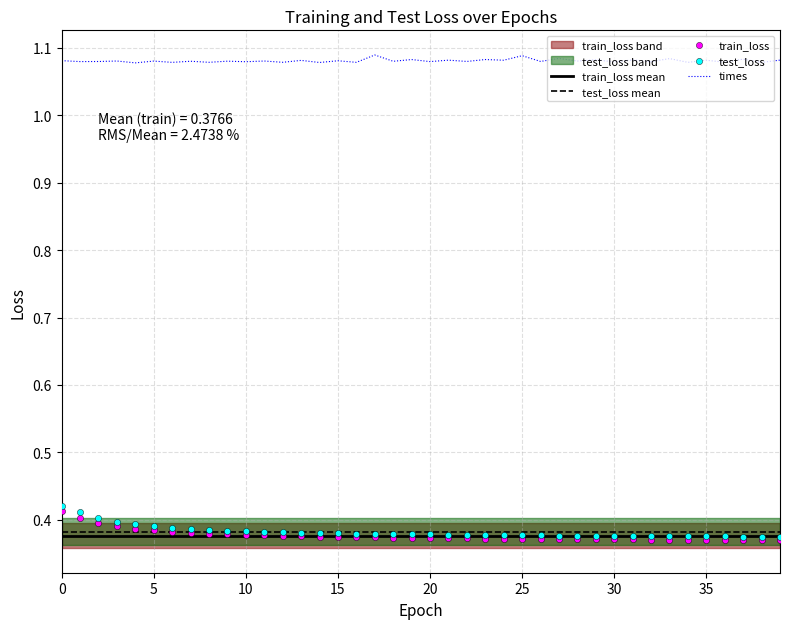

Which series reaches the maximum Y coordinate?

times